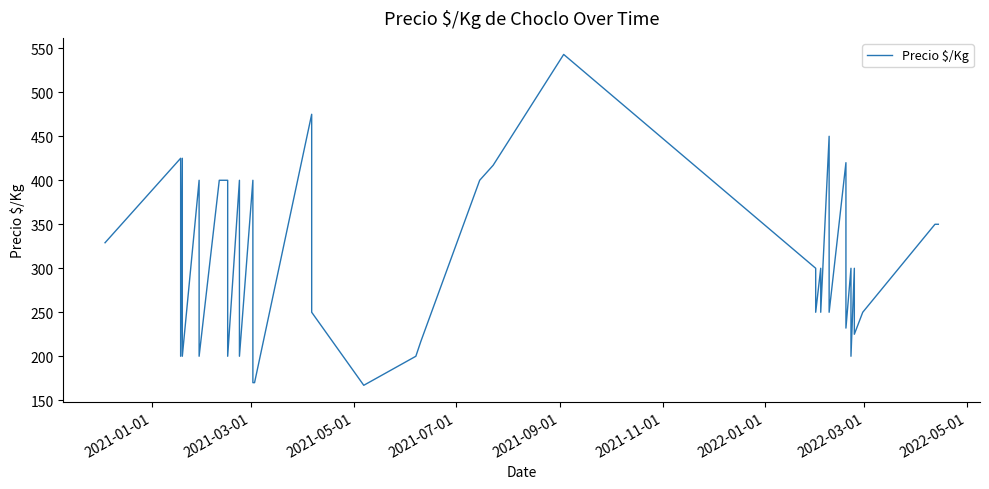

Does the chart have visible grid lines?

No